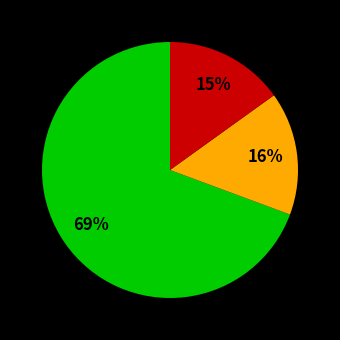

To the nearest percent, what is the difference between the largest and smallest slice percentages?

54%